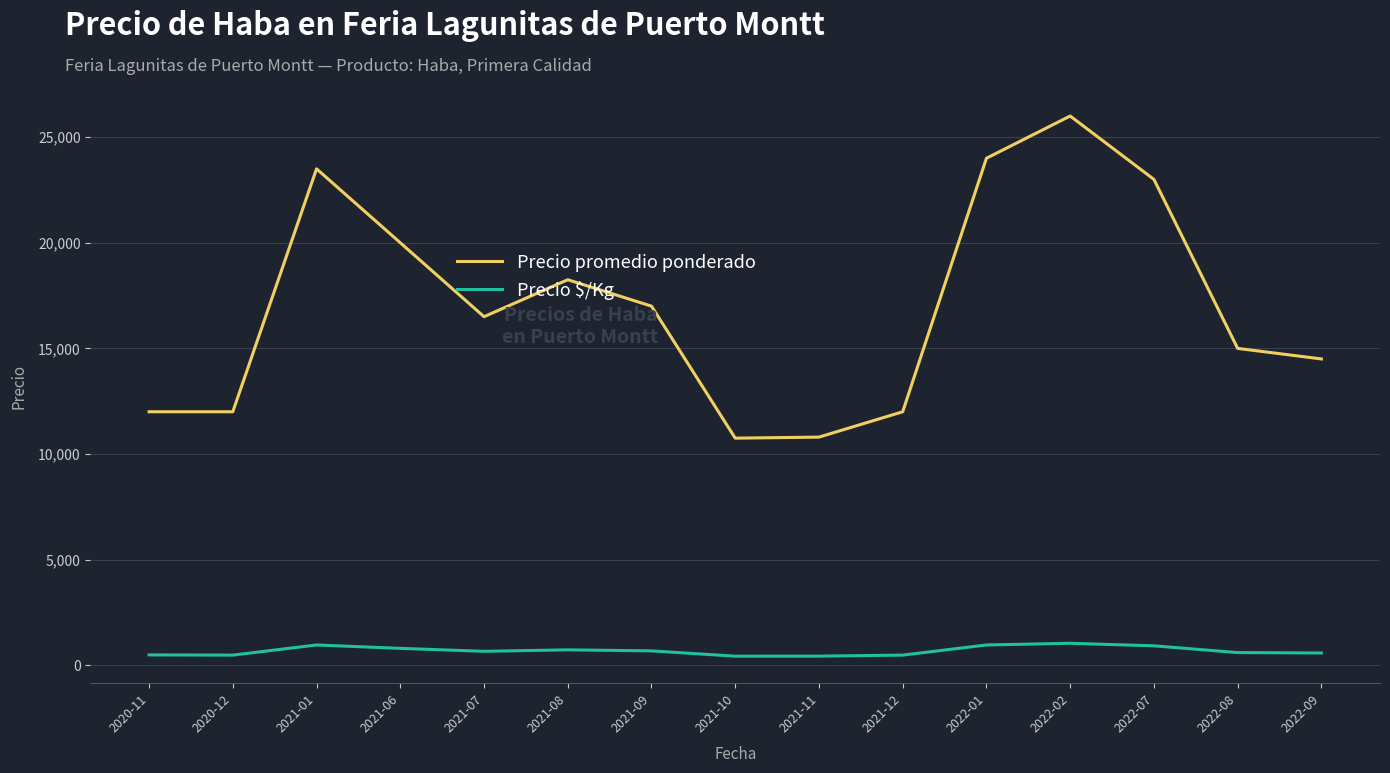

How many lines are shown in the chart?

2